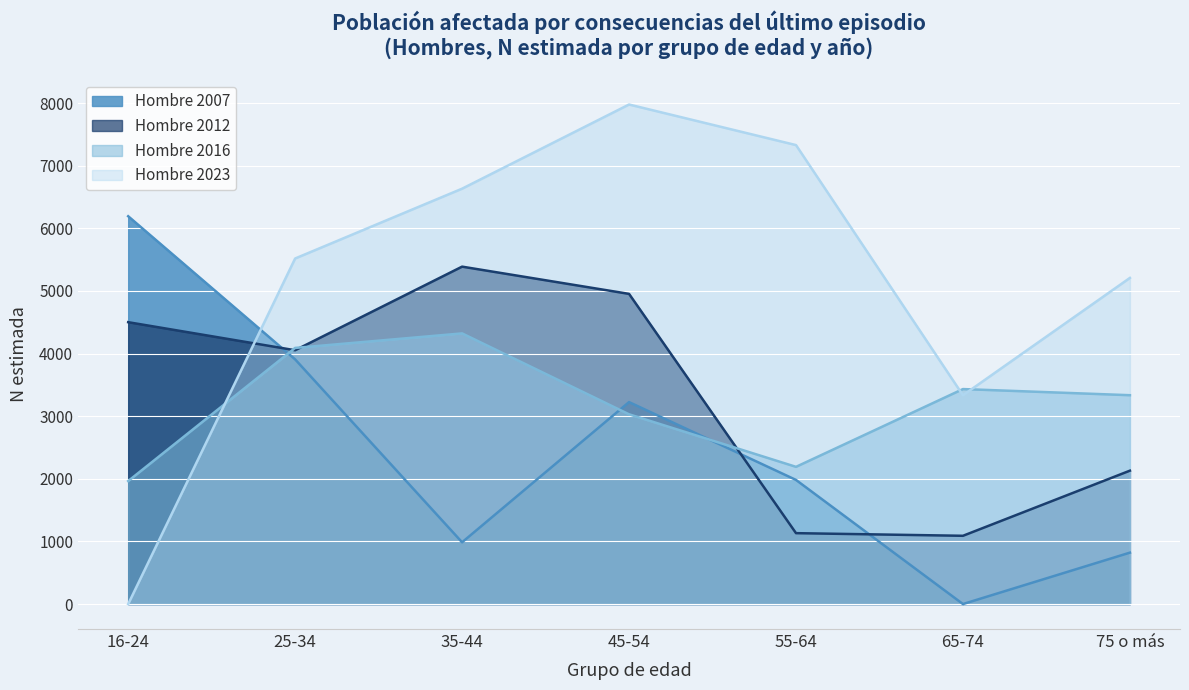

True or false: Hombre 2016 has a value of 1964 at 16-24.

True